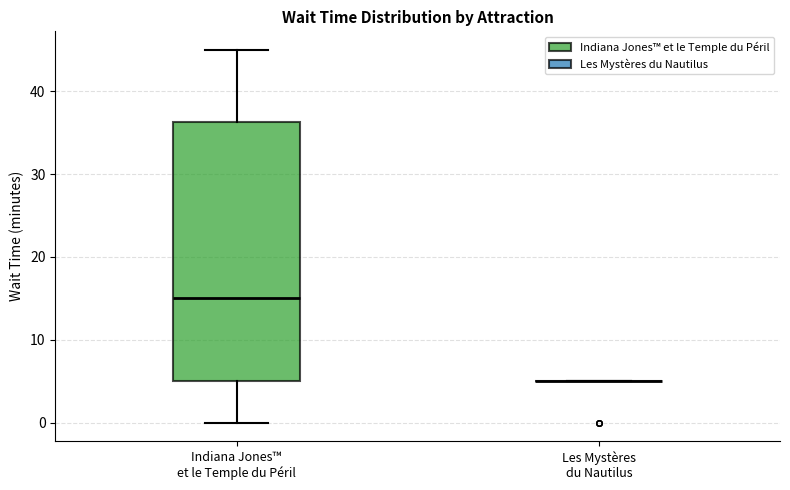

Where is the upper edge of the box for Indiana Jones™ et le Temple du Péril on the y-axis? The values are not printed on the chart, so give them approximately, as read against the axis.

36